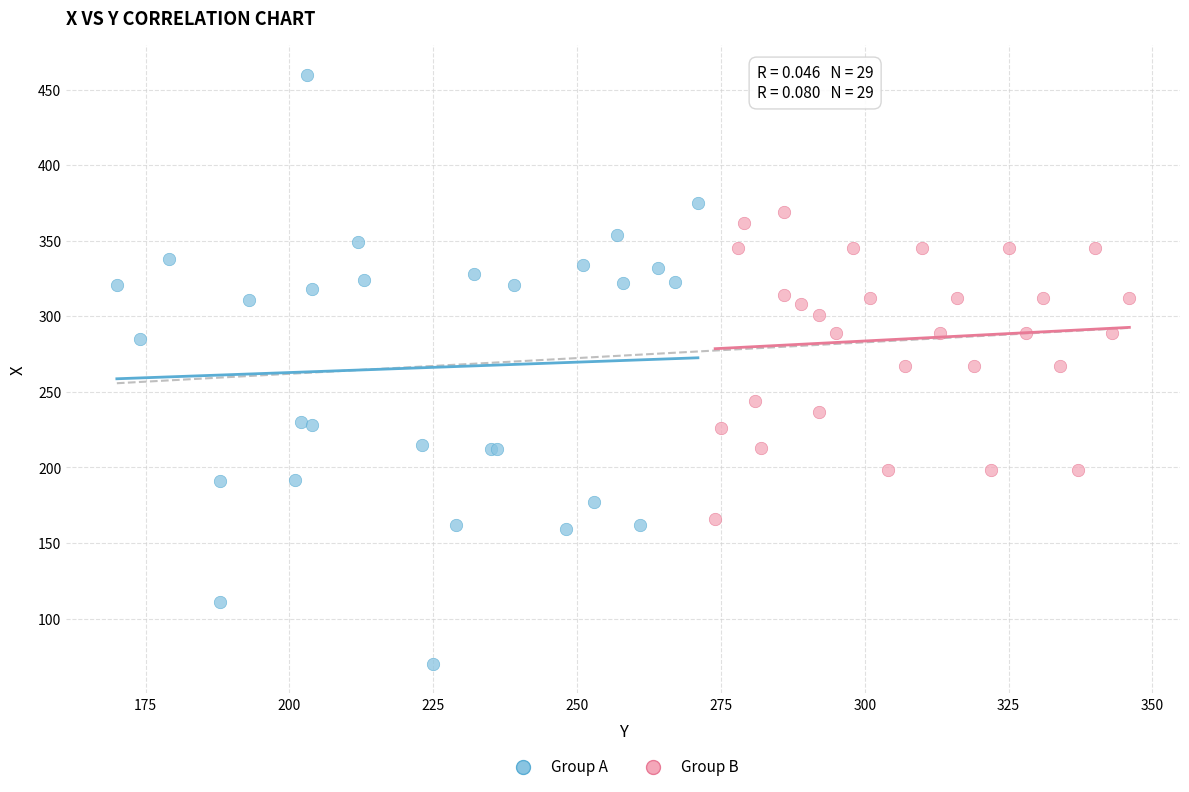

Which series has the largest Y range (max minus min)?

Group A